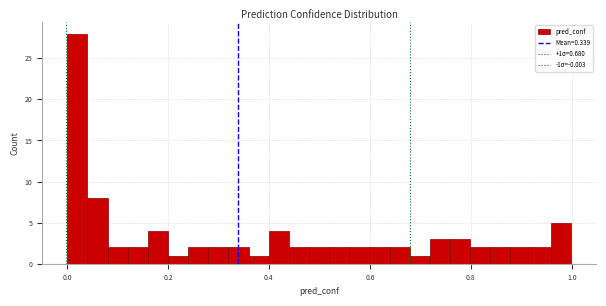

Around what value on the x-axis is the tallest bar? Give the approximate position of its centre, as read against the axis.

0.02